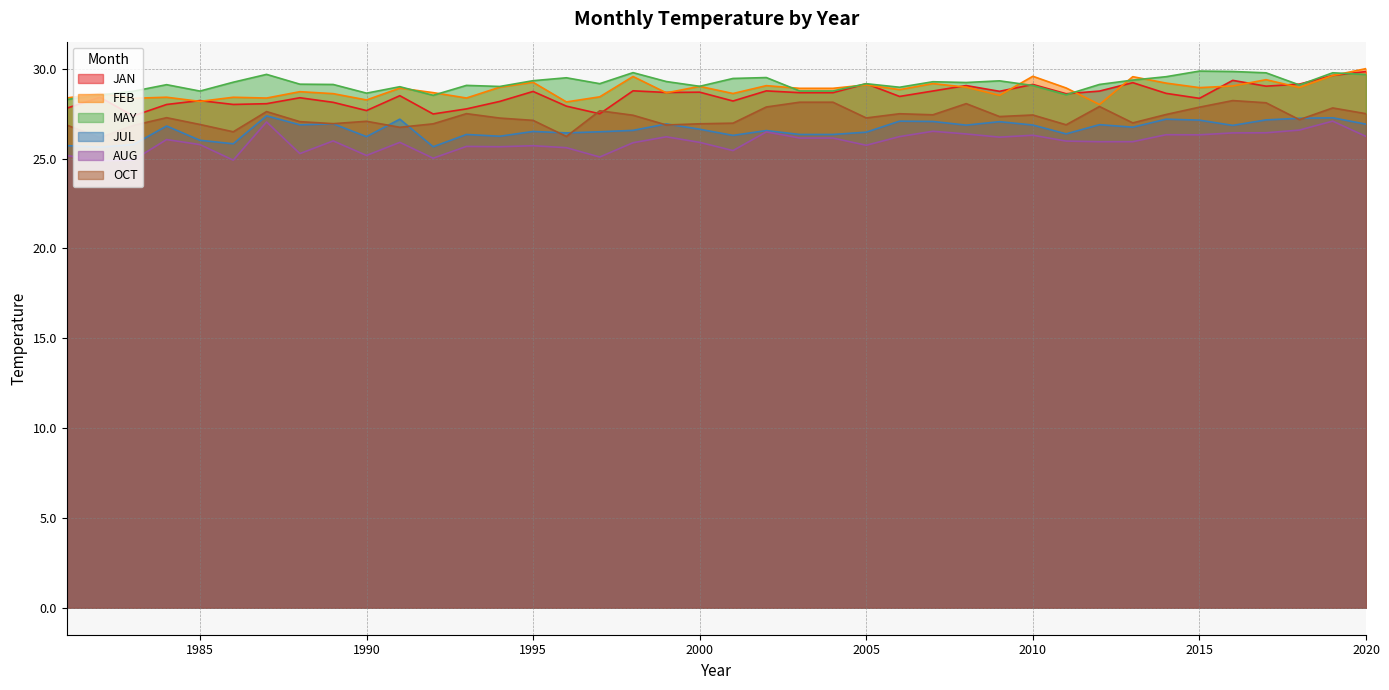

What is the approximate value of JUL at 1991?

27.2